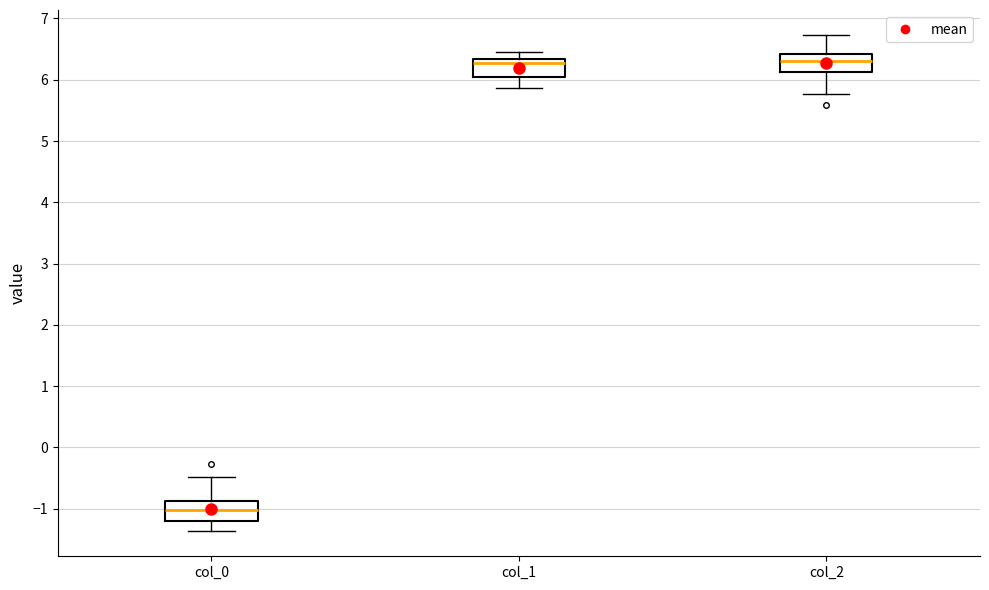

Which box has the lowest median line?

col_0